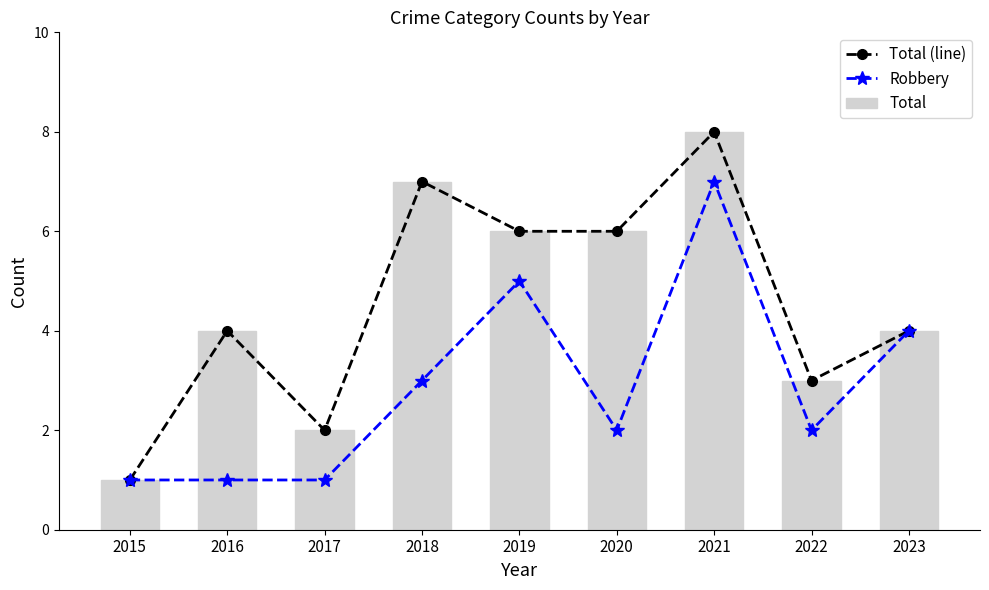

How many data points in Total (line) are less than 4?

3